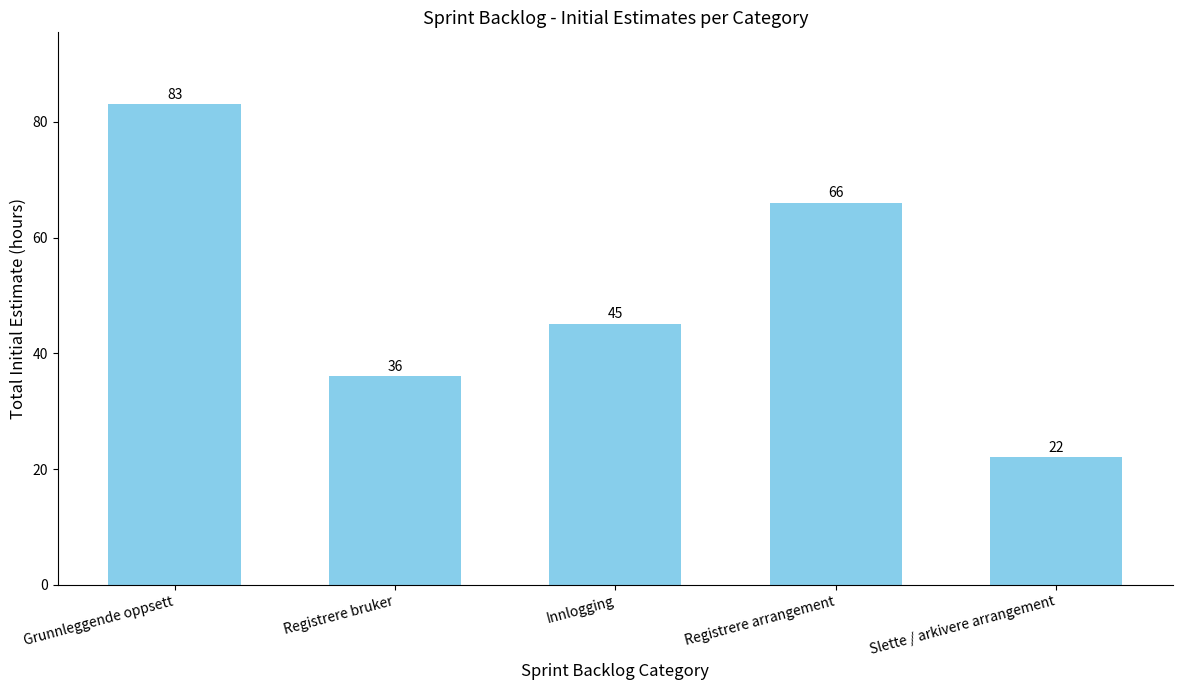

How many values are below 45?

2